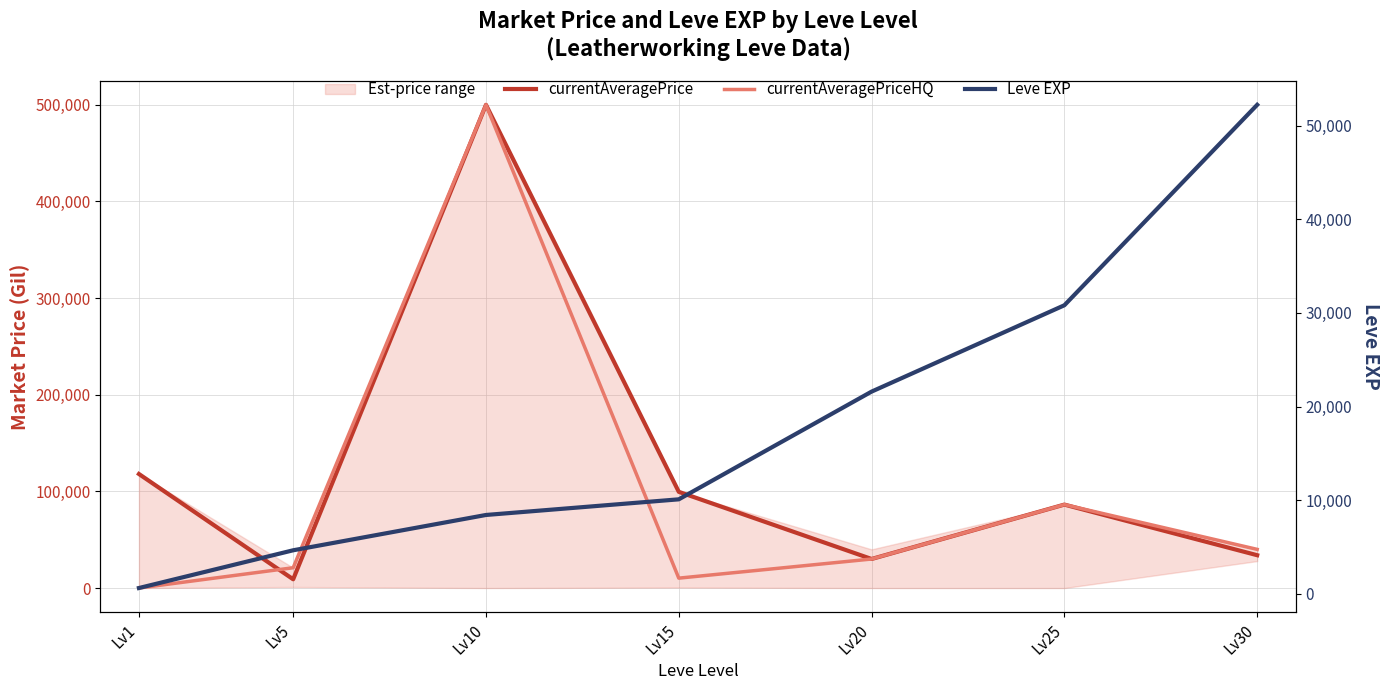

What is the greatest value displayed?

500006.0